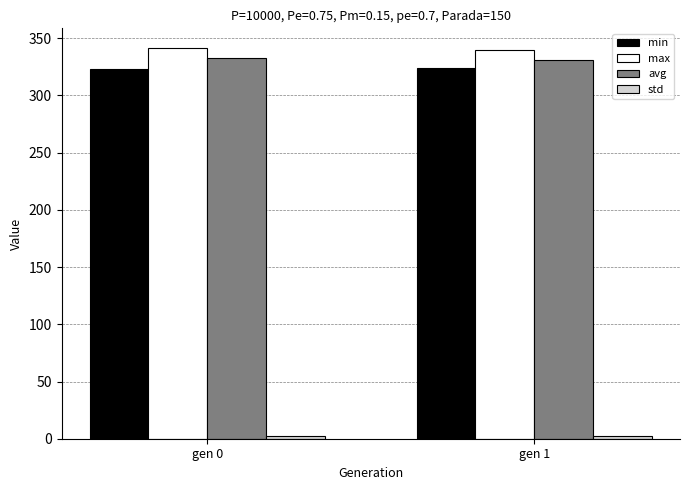

Is the value of min at gen 1 greater than the value of max at gen 0?

No